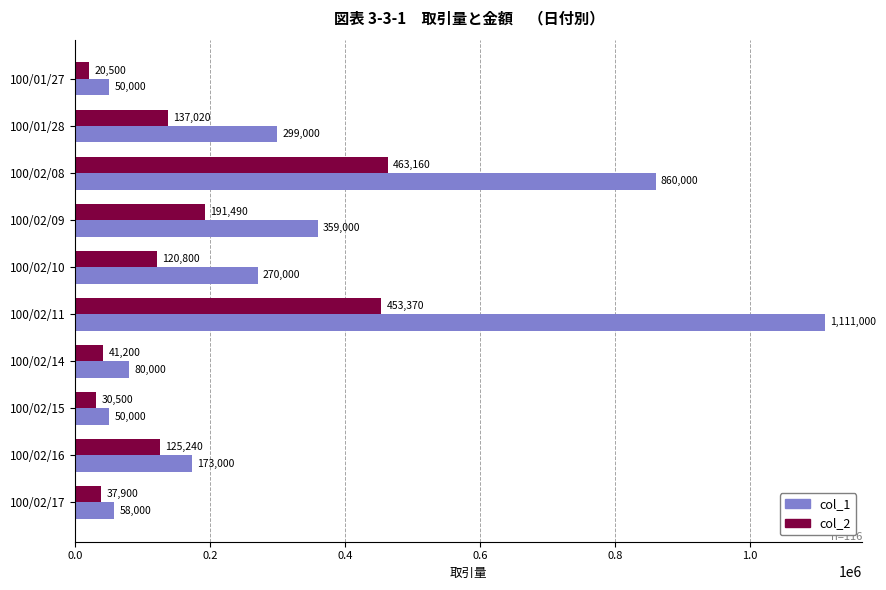

What is the maximum value for col_1?

1111000